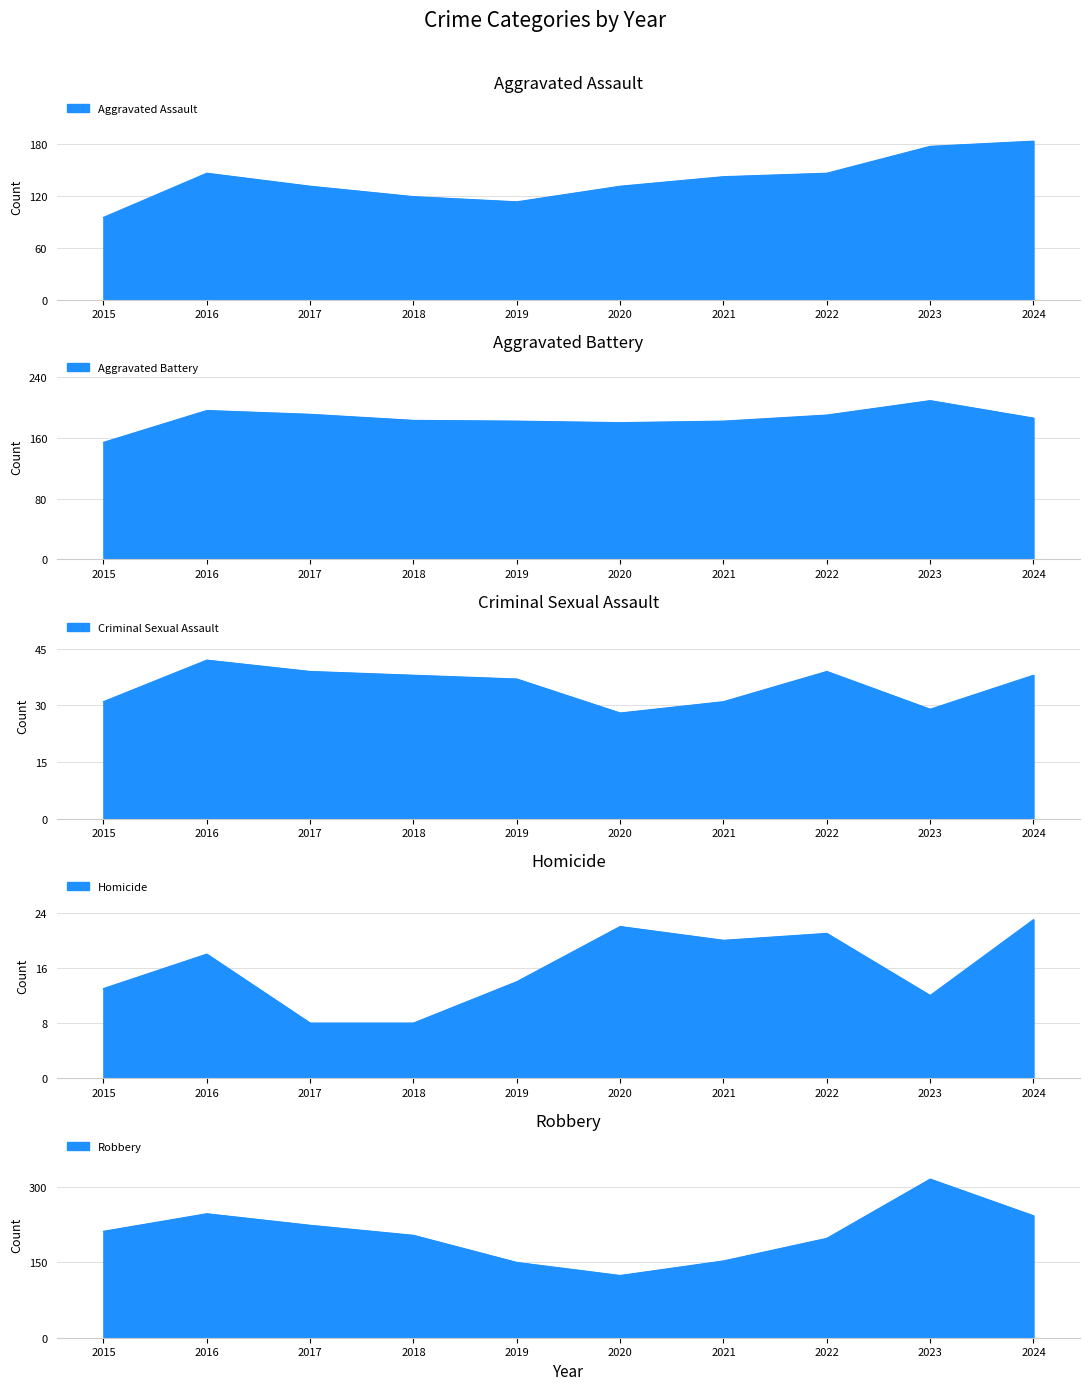

Does the chart have visible grid lines?

Yes